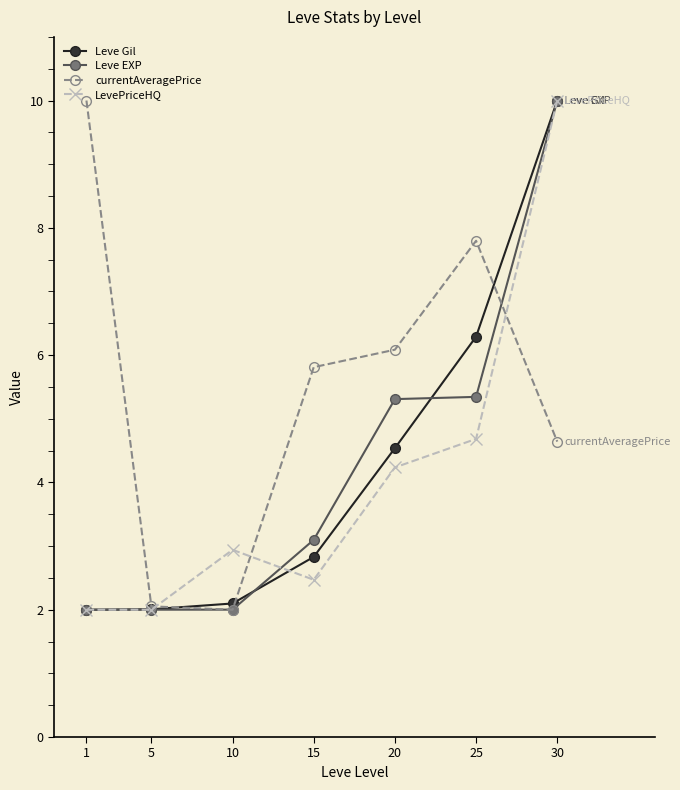

The LevePriceHQ series shows 2.9 at 1. True or false?

False